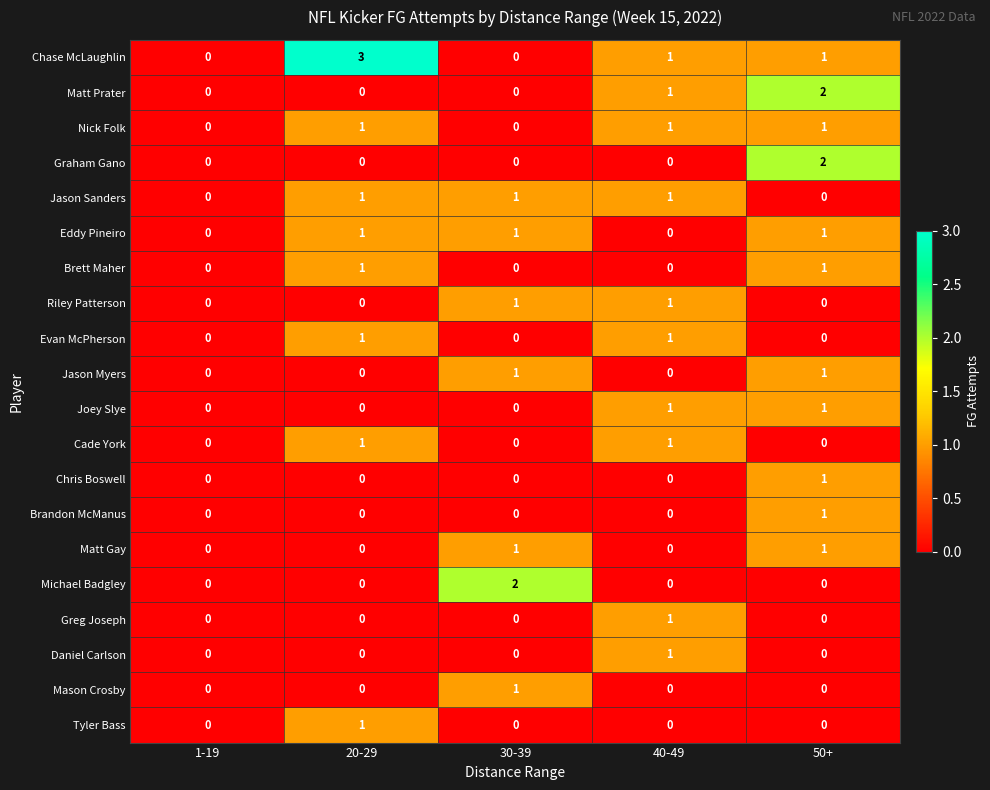

Which series has the widest spread of values?

Chase McLaughlin